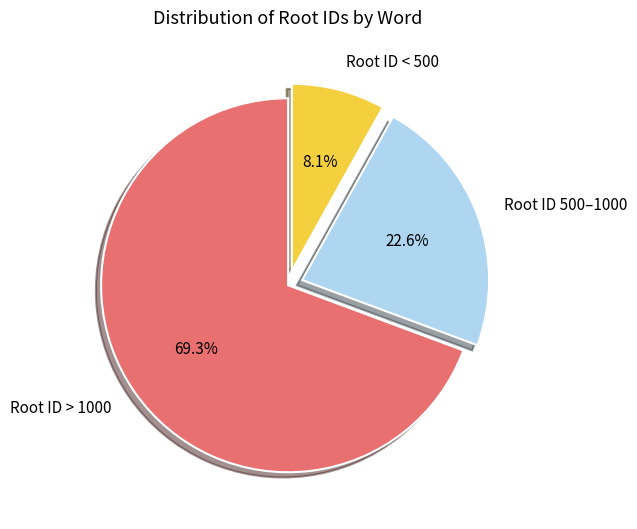

To the nearest percent, what is the average slice percentage?

33%